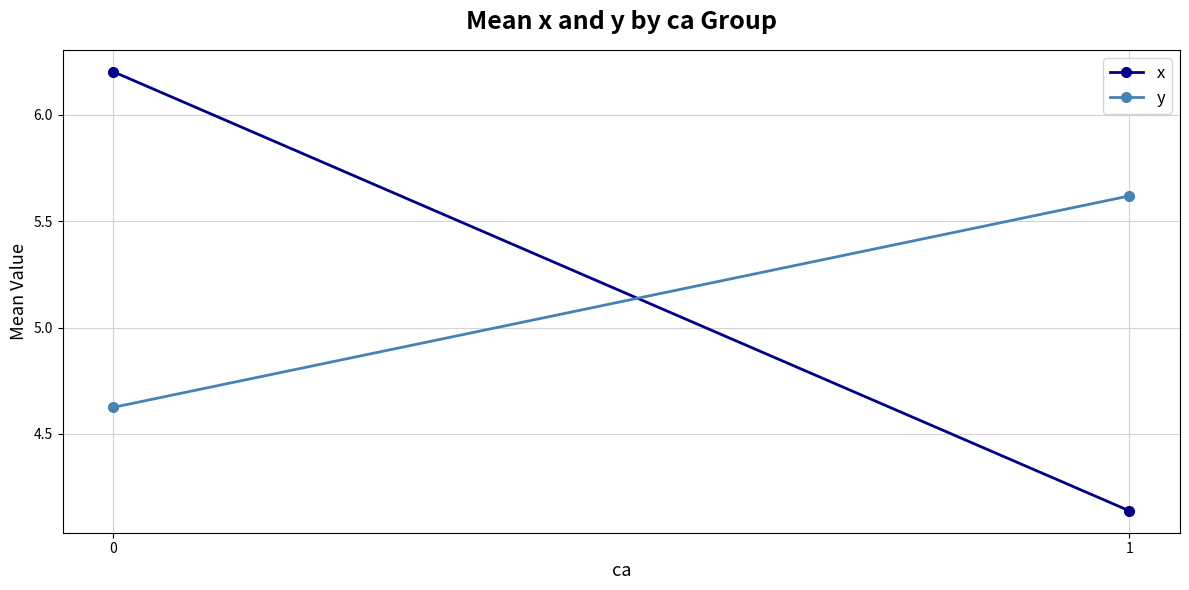

Count the number of categories in the chart.

2